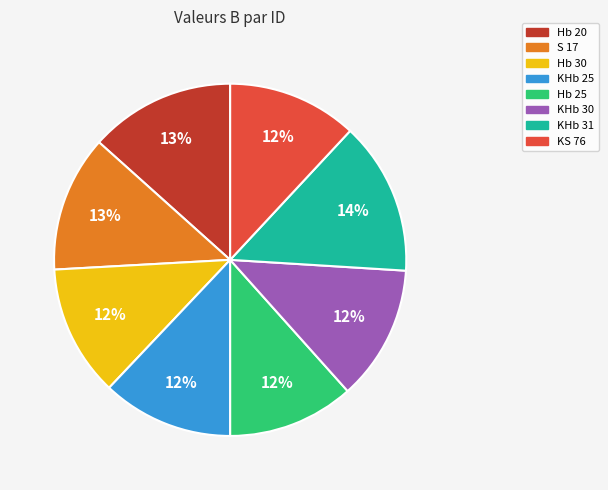

Count the number of slices in the pie.

8